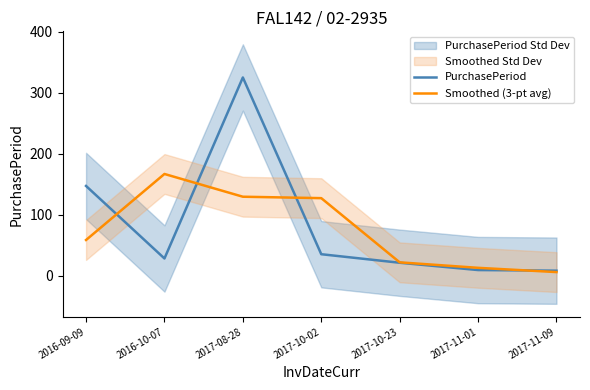

What is the difference between the maximum and minimum values in the PurchasePeriod series?

317.0